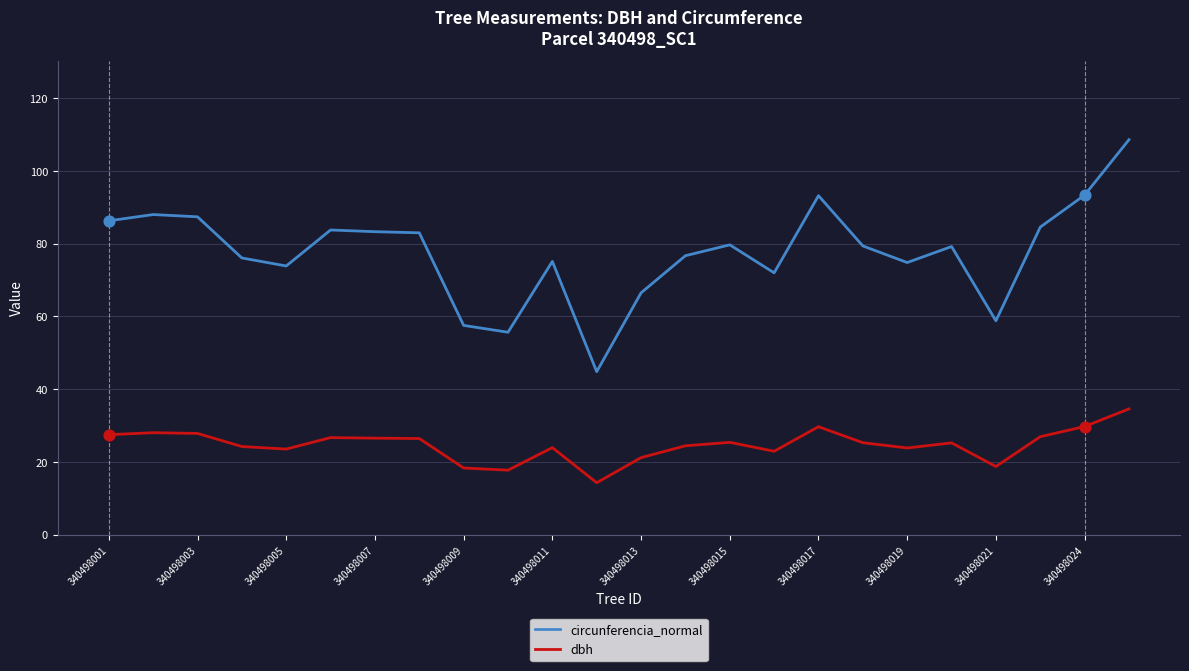

Which series has the largest range (max minus min)?

circunferencia_normal